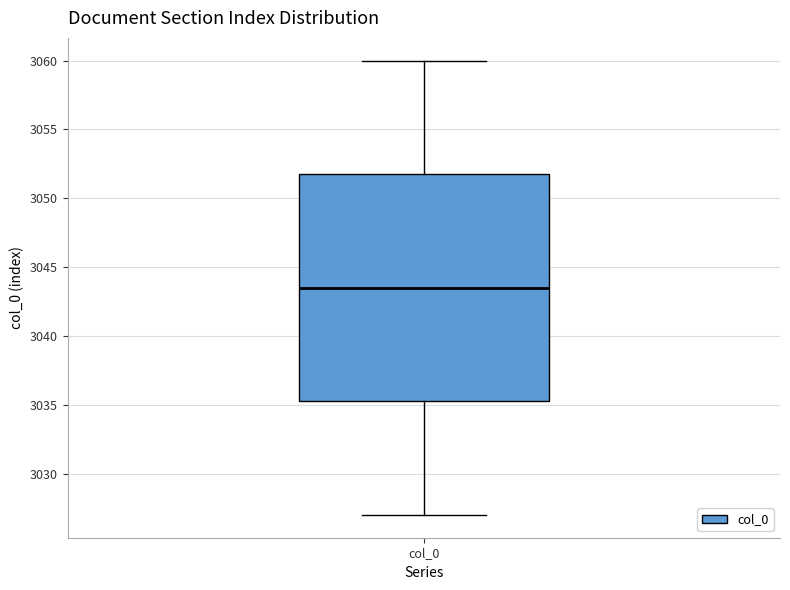

Where does the lower whisker of the box for col_0 end on the y-axis? The values are not printed on the chart, so give them approximately, as read against the axis.

3027.0